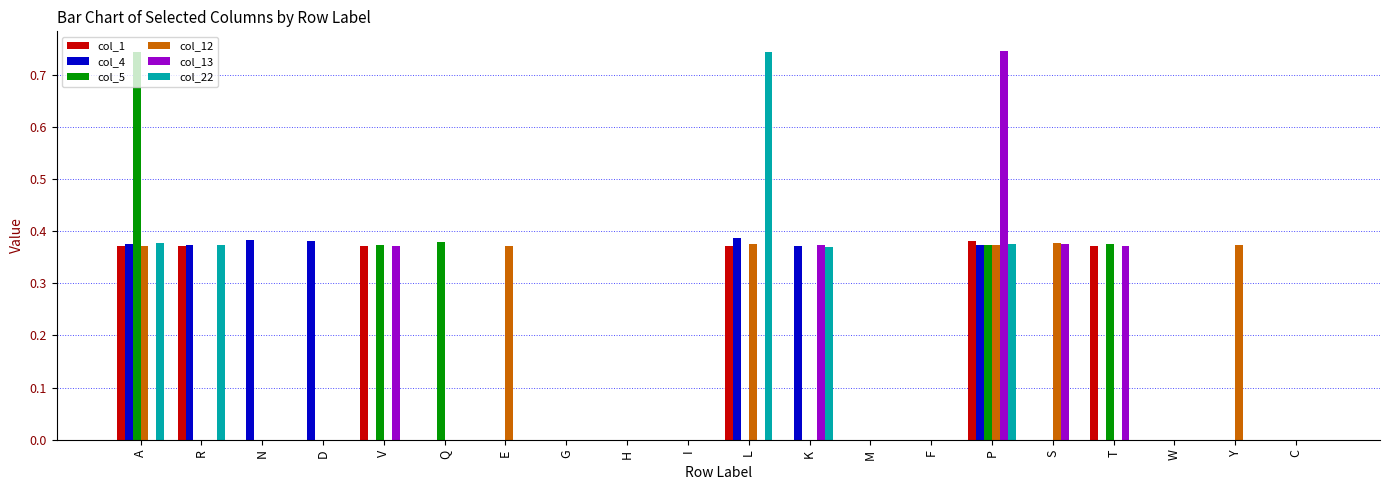

Count the number of categories in the chart.

20